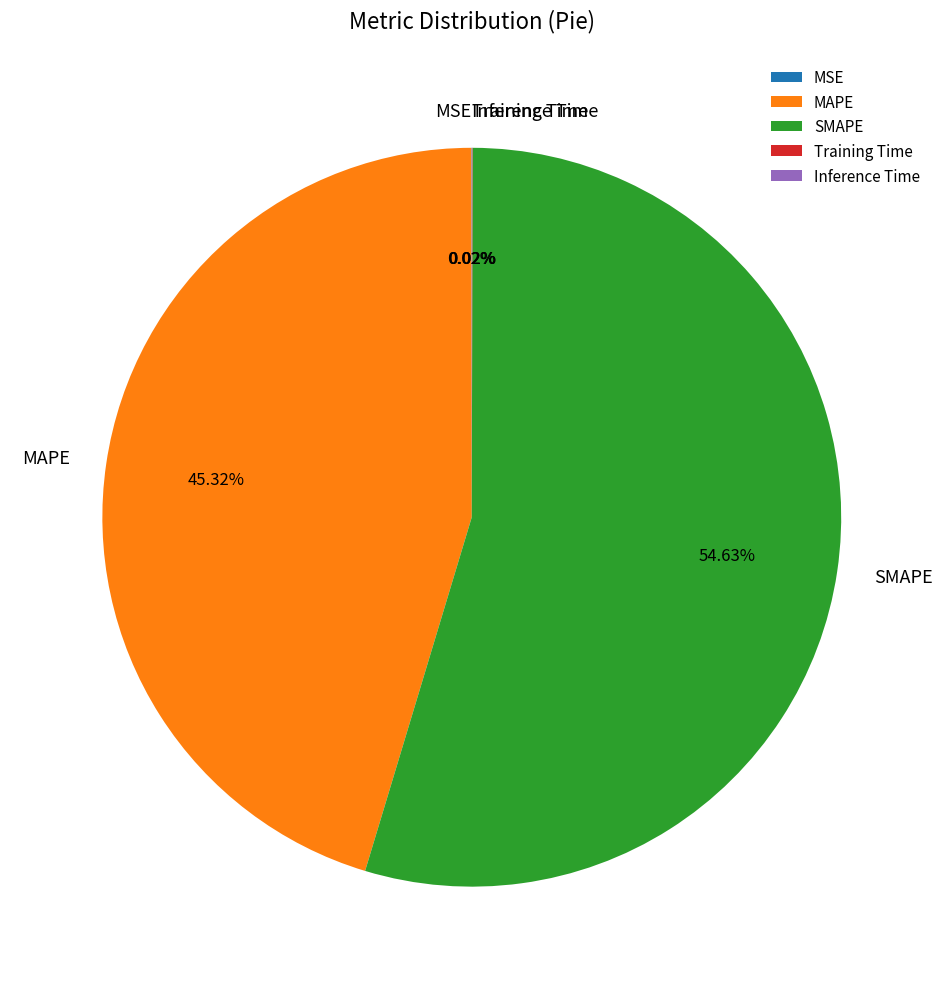

Combined, do SMAPE and MAPE account for over 50%?

Yes